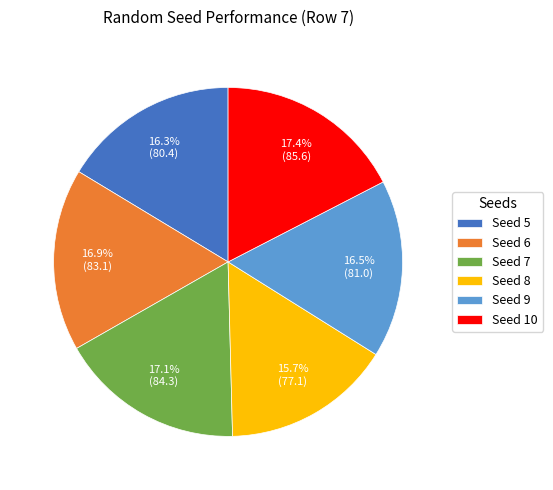

Is it true that Seed 9 is 8% of the pie?

False